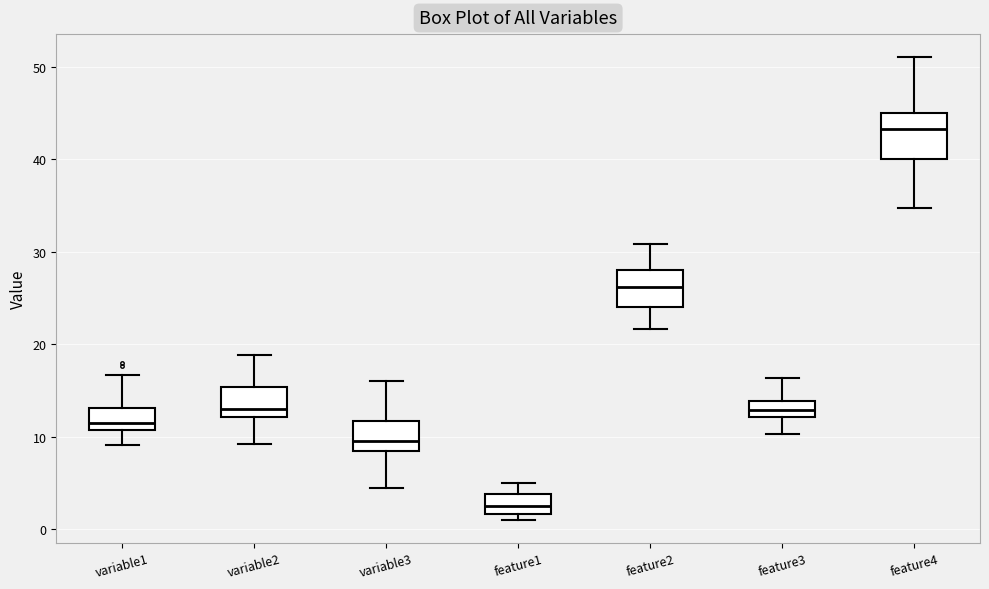

Reading left to right, read every box against the y-axis: the position of its median line, the range the box covers, and the ends of its whiskers. The values are not printed on the chart, so give them approximately, as read against the axis.

variable1: median 12, box 11 to 13, whiskers 9 to 17
variable2: median 13, box 12 to 15, whiskers 9 to 19
variable3: median 9, box 8 to 12, whiskers 4 to 16
feature1: median 3, box 2 to 4, whiskers 1 to 5
feature2: median 26, box 24 to 28, whiskers 22 to 31
feature3: median 13, box 12 to 14, whiskers 10 to 16
feature4: median 43, box 40 to 45, whiskers 35 to 51